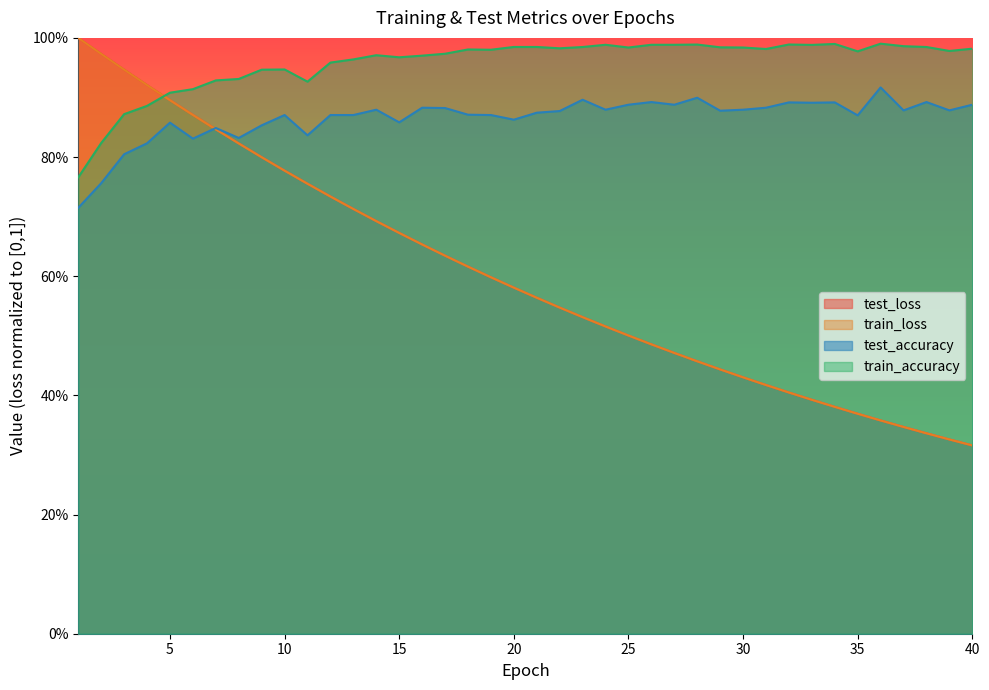

Between which two adjacent categories do test_accuracy and test_loss first intersect?

6 and 7